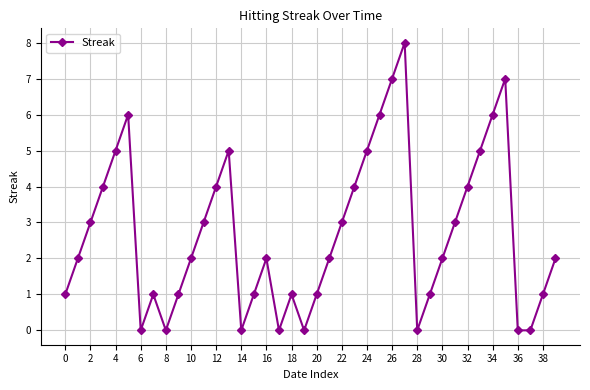

What is the maximum value shown in the chart?

8